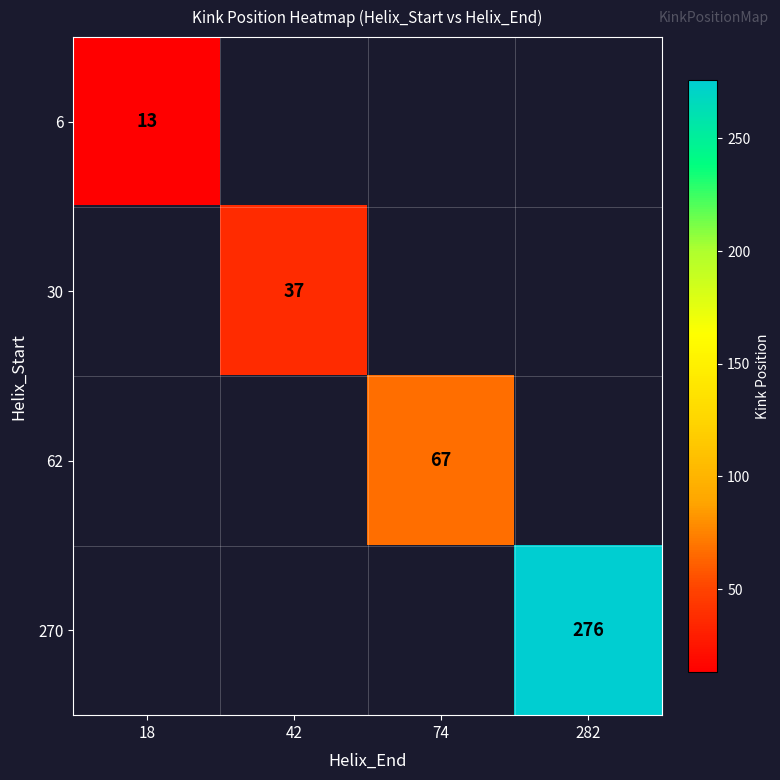

Which label corresponds to the smallest value in the chart?

18